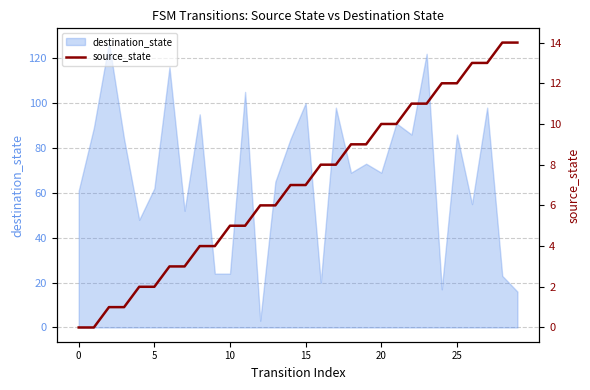

The chart shows a value of 11 at 22. True or false?

True